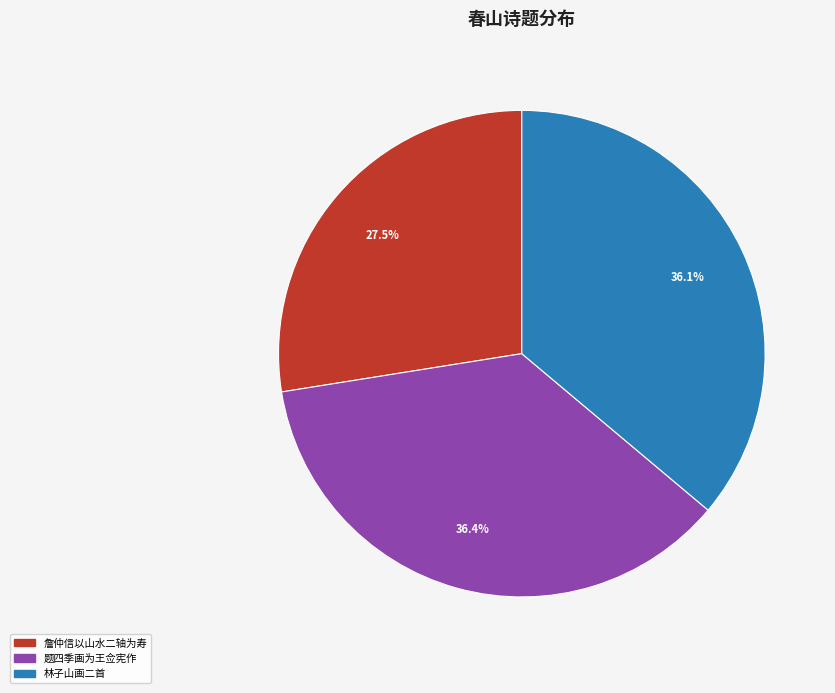

Is there any slice that represents more than half of the pie?

No